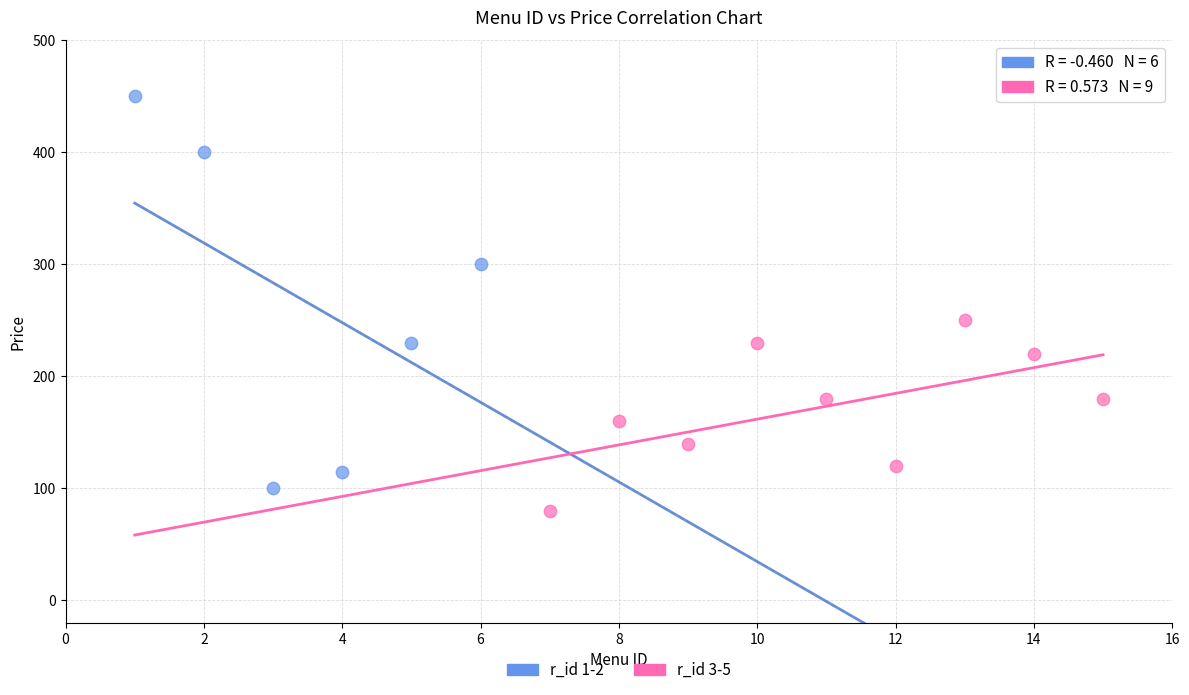

What are all the series names shown in the legend?

r_id 1-2, r_id 3-5